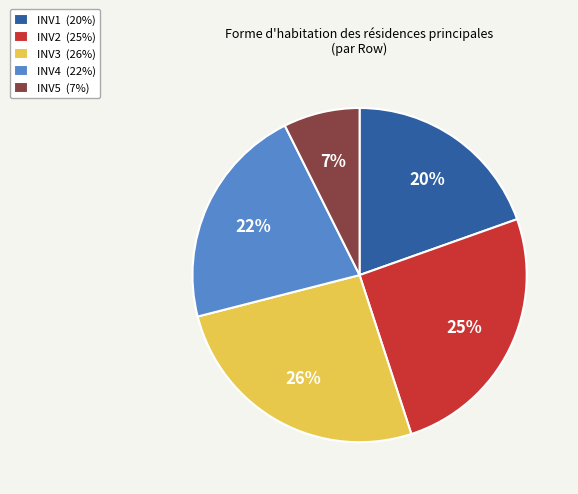

To the nearest percent, what is the average slice percentage?

20%